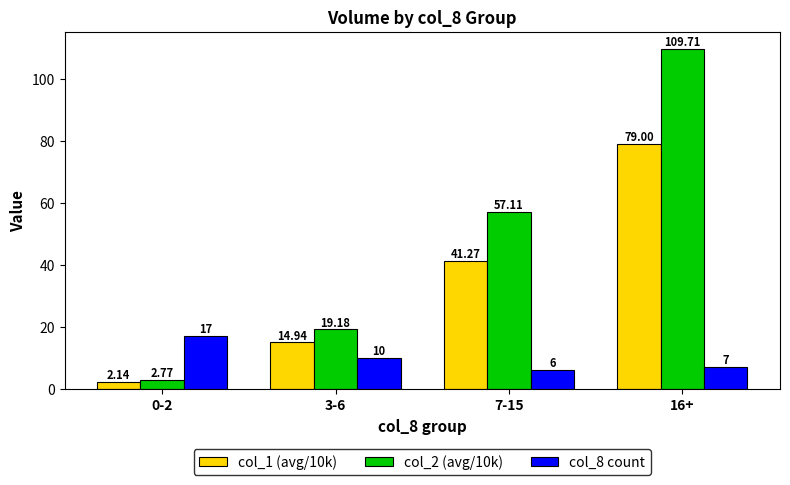

Which series has the widest spread of values?

col_2 (avg/10k)